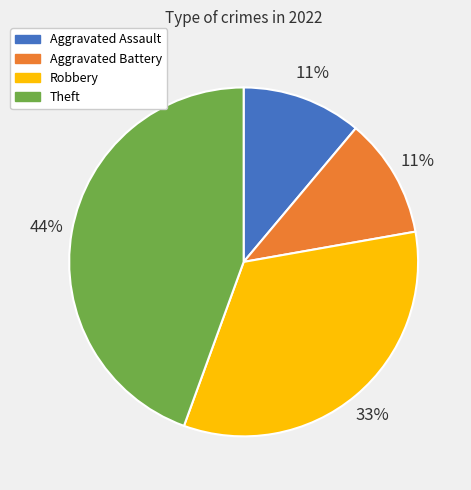

What is the largest slice in the pie chart?

Theft